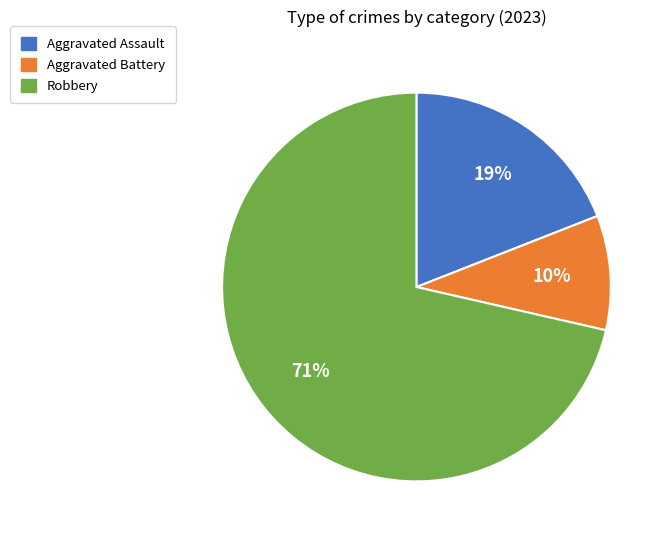

Is there any slice that represents more than half of the pie?

Yes